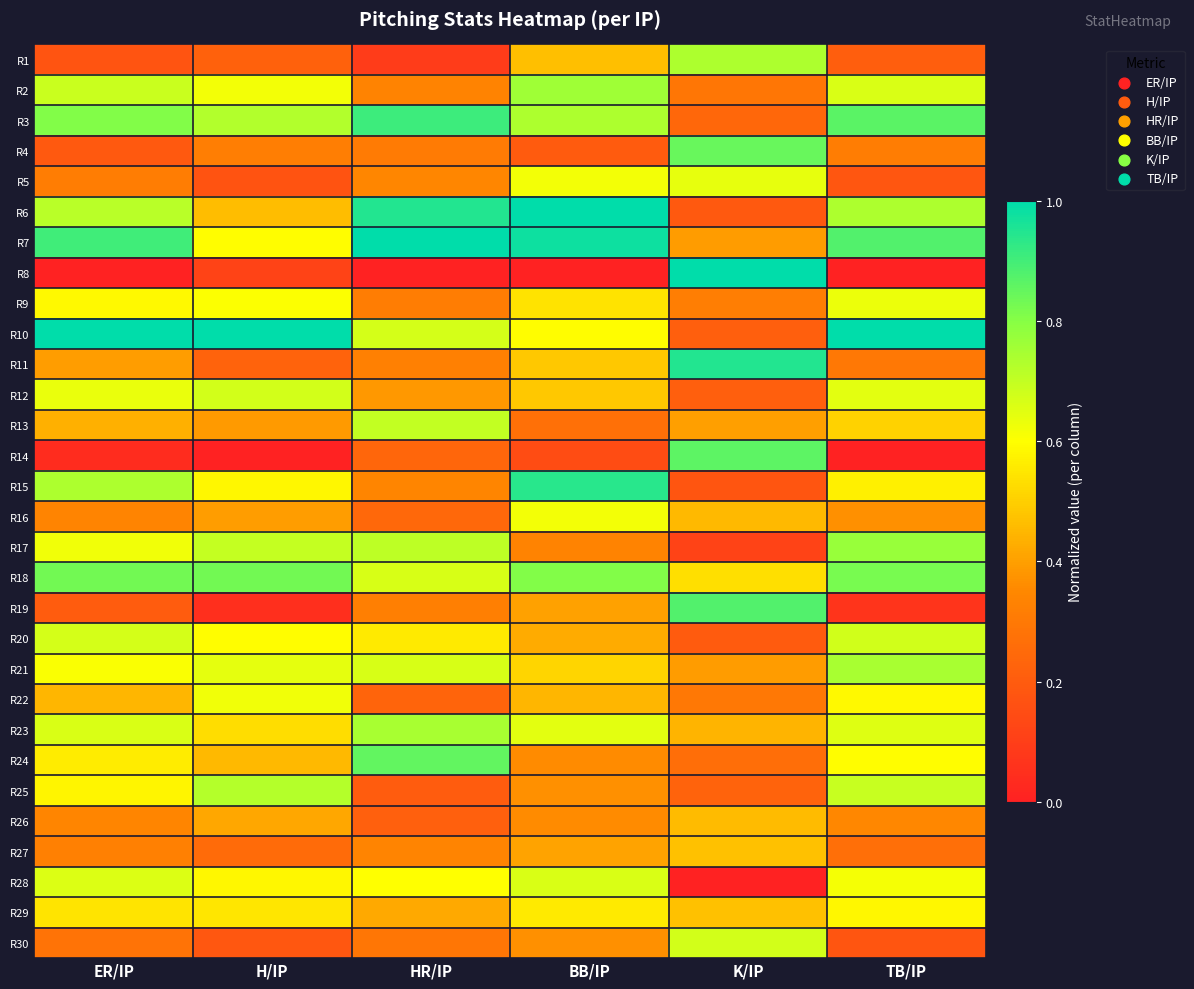

Reading left to right, extract all data points from this chart.

R1: ER/IP=0.2	H/IP=0.2	HR/IP=0.1	BB/IP=0.5	K/IP=0.7	TB/IP=0.2
R2: ER/IP=0.7	H/IP=0.6	HR/IP=0.3	BB/IP=0.8	K/IP=0.3	TB/IP=0.7
R3: ER/IP=0.8	H/IP=0.7	HR/IP=0.9	BB/IP=0.7	K/IP=0.2	TB/IP=0.9
R4: ER/IP=0.2	H/IP=0.3	HR/IP=0.3	BB/IP=0.2	K/IP=0.8	TB/IP=0.3
R5: ER/IP=0.3	H/IP=0.2	HR/IP=0.3	BB/IP=0.6	K/IP=0.6	TB/IP=0.2
R6: ER/IP=0.7	H/IP=0.5	HR/IP=0.9	BB/IP=1.0	K/IP=0.2	TB/IP=0.7
R7: ER/IP=0.9	H/IP=0.6	HR/IP=1.0	BB/IP=1.0	K/IP=0.4	TB/IP=0.9
R8: ER/IP=0.0	H/IP=0.1	HR/IP=0.0	BB/IP=0.0	K/IP=1.0	TB/IP=0.0
R9: ER/IP=0.6	H/IP=0.6	HR/IP=0.3	BB/IP=0.5	K/IP=0.3	TB/IP=0.6
R10: ER/IP=1.0	H/IP=1.0	HR/IP=0.7	BB/IP=0.6	K/IP=0.2	TB/IP=1.0
R11: ER/IP=0.4	H/IP=0.2	HR/IP=0.3	BB/IP=0.5	K/IP=0.9	TB/IP=0.3
R12: ER/IP=0.6	H/IP=0.7	HR/IP=0.4	BB/IP=0.5	K/IP=0.2	TB/IP=0.6
R13: ER/IP=0.4	H/IP=0.4	HR/IP=0.7	BB/IP=0.3	K/IP=0.4	TB/IP=0.5
R14: ER/IP=0.0	H/IP=0.0	HR/IP=0.2	BB/IP=0.1	K/IP=0.9	TB/IP=0.0
R15: ER/IP=0.7	H/IP=0.6	HR/IP=0.3	BB/IP=0.9	K/IP=0.2	TB/IP=0.6
R16: ER/IP=0.3	H/IP=0.4	HR/IP=0.2	BB/IP=0.6	K/IP=0.5	TB/IP=0.4
R17: ER/IP=0.6	H/IP=0.7	HR/IP=0.7	BB/IP=0.3	K/IP=0.1	TB/IP=0.8
R18: ER/IP=0.8	H/IP=0.8	HR/IP=0.7	BB/IP=0.8	K/IP=0.5	TB/IP=0.8
R19: ER/IP=0.2	H/IP=0.0	HR/IP=0.3	BB/IP=0.4	K/IP=0.9	TB/IP=0.1
R20: ER/IP=0.7	H/IP=0.6	HR/IP=0.6	BB/IP=0.4	K/IP=0.2	TB/IP=0.7
R21: ER/IP=0.6	H/IP=0.6	HR/IP=0.7	BB/IP=0.5	K/IP=0.4	TB/IP=0.7
R22: ER/IP=0.4	H/IP=0.6	HR/IP=0.2	BB/IP=0.4	K/IP=0.3	TB/IP=0.6
R23: ER/IP=0.7	H/IP=0.5	HR/IP=0.7	BB/IP=0.6	K/IP=0.4	TB/IP=0.7
R24: ER/IP=0.6	H/IP=0.5	HR/IP=0.9	BB/IP=0.4	K/IP=0.3	TB/IP=0.6
R25: ER/IP=0.6	H/IP=0.7	HR/IP=0.2	BB/IP=0.4	K/IP=0.2	TB/IP=0.7
R26: ER/IP=0.3	H/IP=0.4	HR/IP=0.2	BB/IP=0.4	K/IP=0.5	TB/IP=0.4
R27: ER/IP=0.3	H/IP=0.3	HR/IP=0.3	BB/IP=0.4	K/IP=0.5	TB/IP=0.3
R28: ER/IP=0.7	H/IP=0.6	HR/IP=0.6	BB/IP=0.7	K/IP=0.0	TB/IP=0.6
R29: ER/IP=0.5	H/IP=0.6	HR/IP=0.4	BB/IP=0.6	K/IP=0.5	TB/IP=0.6
R30: ER/IP=0.3	H/IP=0.2	HR/IP=0.3	BB/IP=0.4	K/IP=0.7	TB/IP=0.2